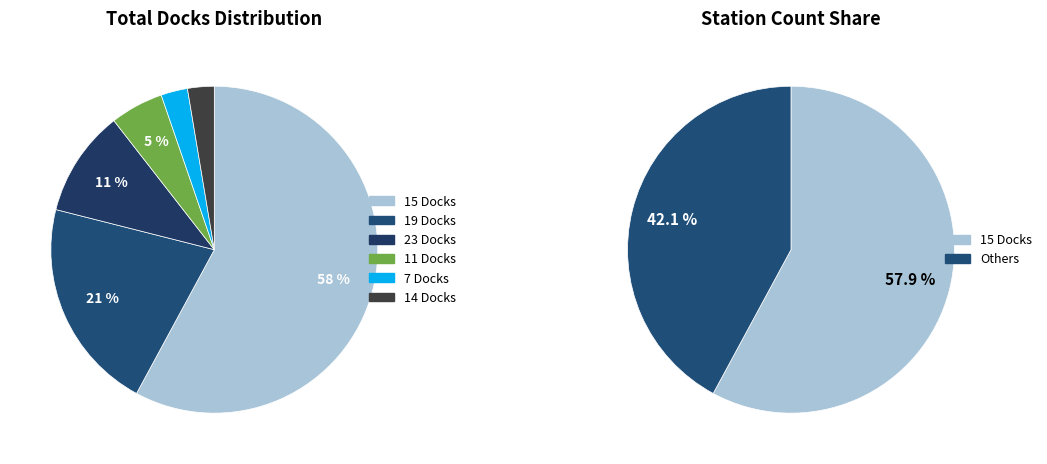

Rank the categories by value from lowest to highest.

7 Docks, 14 Docks, 11 Docks, 23 Docks, 19 Docks, 15 Docks